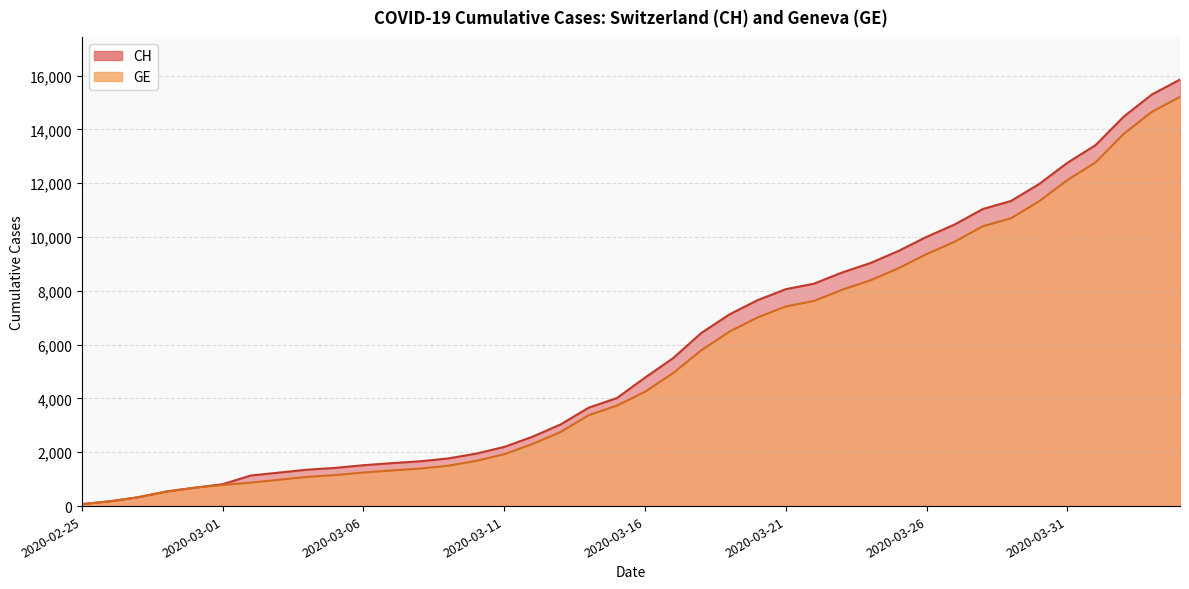

At 2020-03-02, list the series in order from smallest to largest.

GE, CH